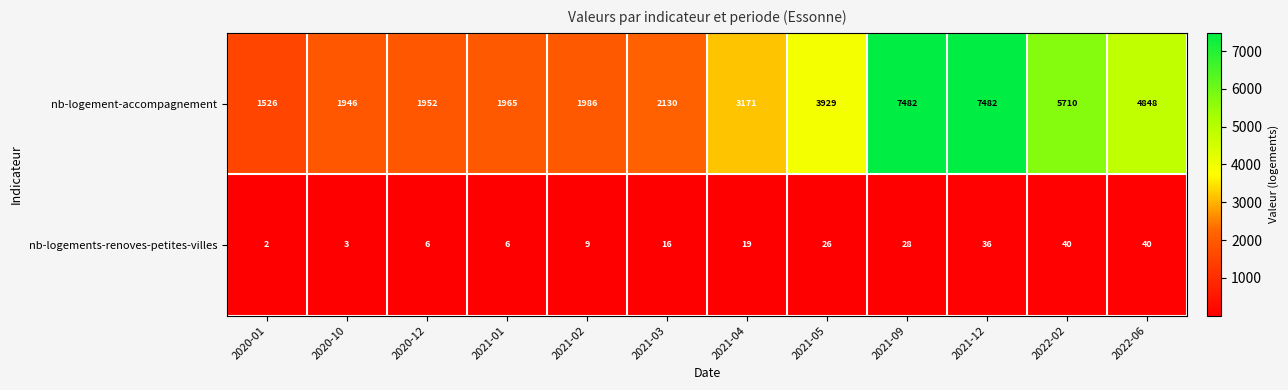

Reading left to right, what are all the values shown in this chart?

nb-logement-accompagnement: 2020-01=1526	2020-10=1946	2020-12=1952	2021-01=1965	2021-02=1986	2021-03=2130	2021-04=3171	2021-05=3929	2021-09=7482	2021-12=7482	2022-02=5710	2022-06=4848
nb-logements-renoves-petites-villes: 2020-01=2	2020-10=3	2020-12=6	2021-01=6	2021-02=9	2021-03=16	2021-04=19	2021-05=26	2021-09=28	2021-12=36	2022-02=40	2022-06=40